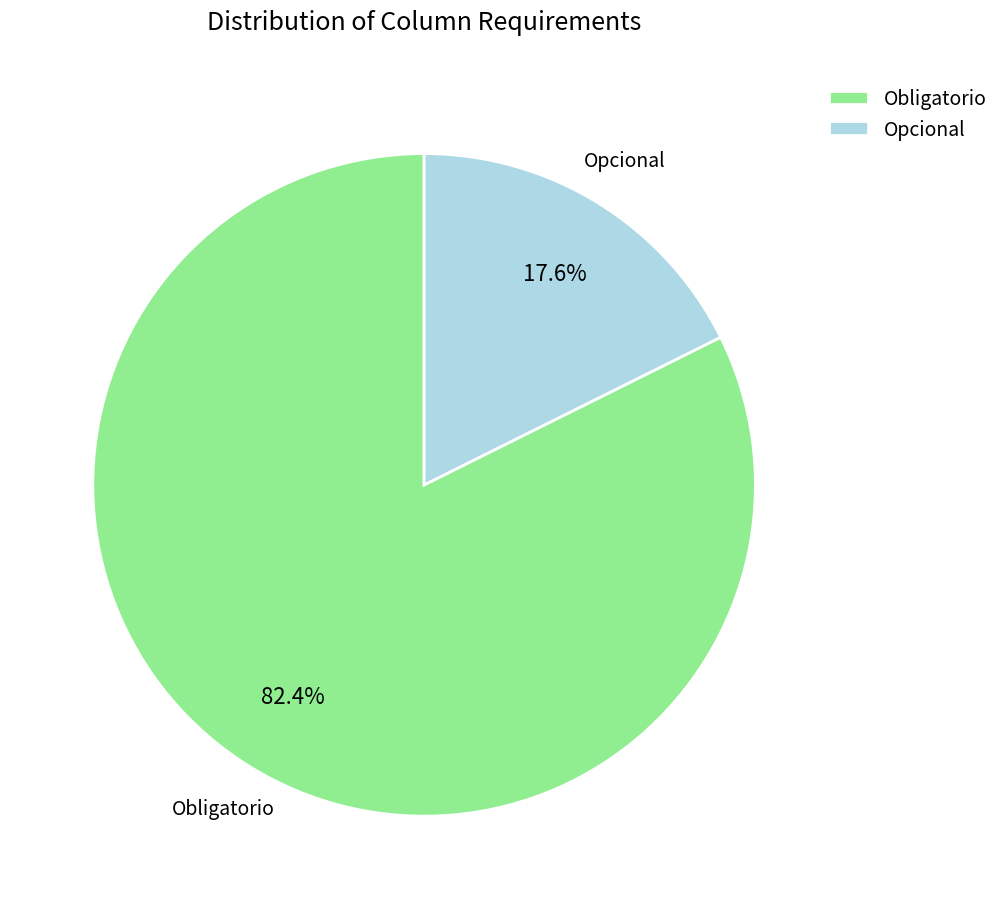

What is the smallest slice in the pie chart?

Opcional